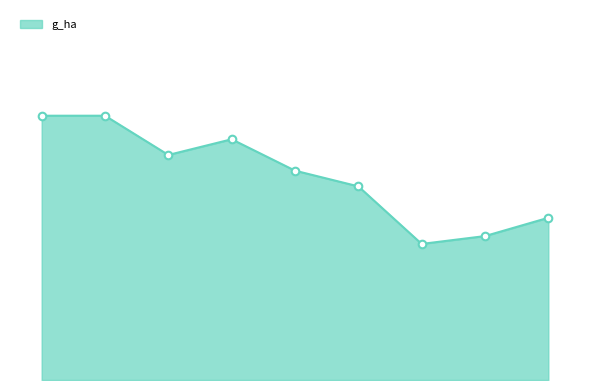

Is this an area chart (filled region under the line)?

Yes